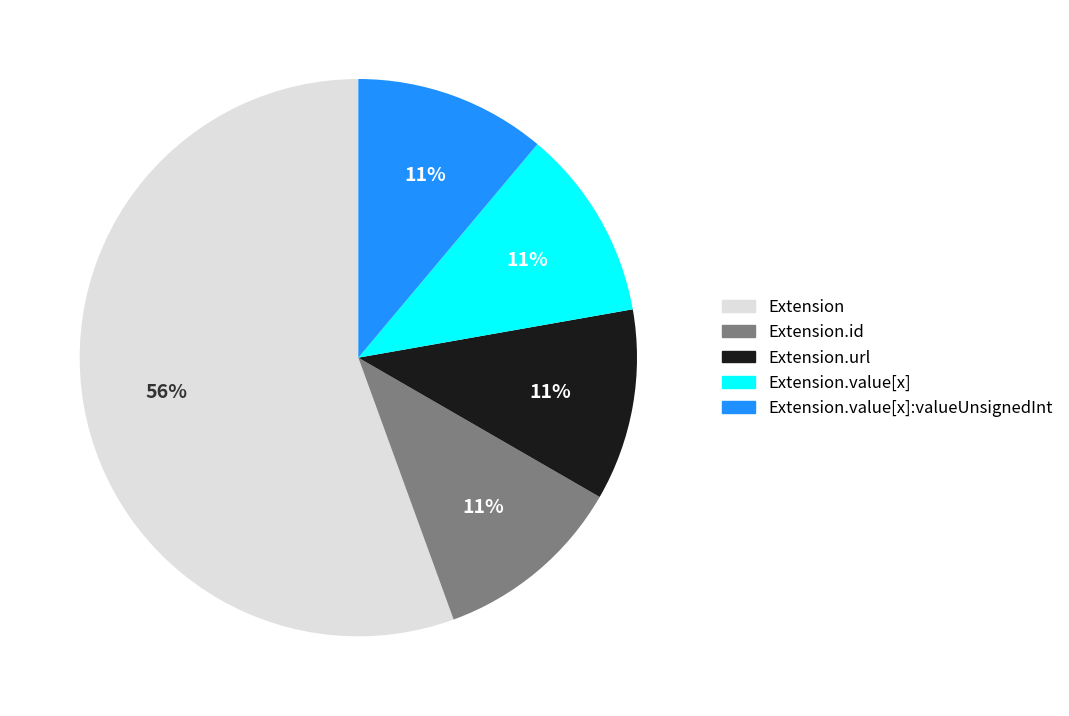

To the nearest percent, what is the average slice percentage?

20%